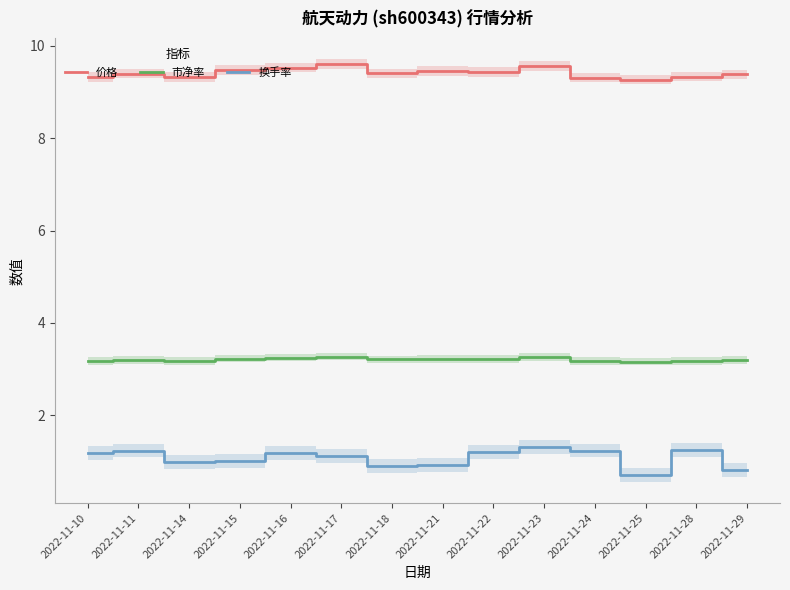

The 换手率 series shows 1.8 at 2022-11-15. True or false?

False